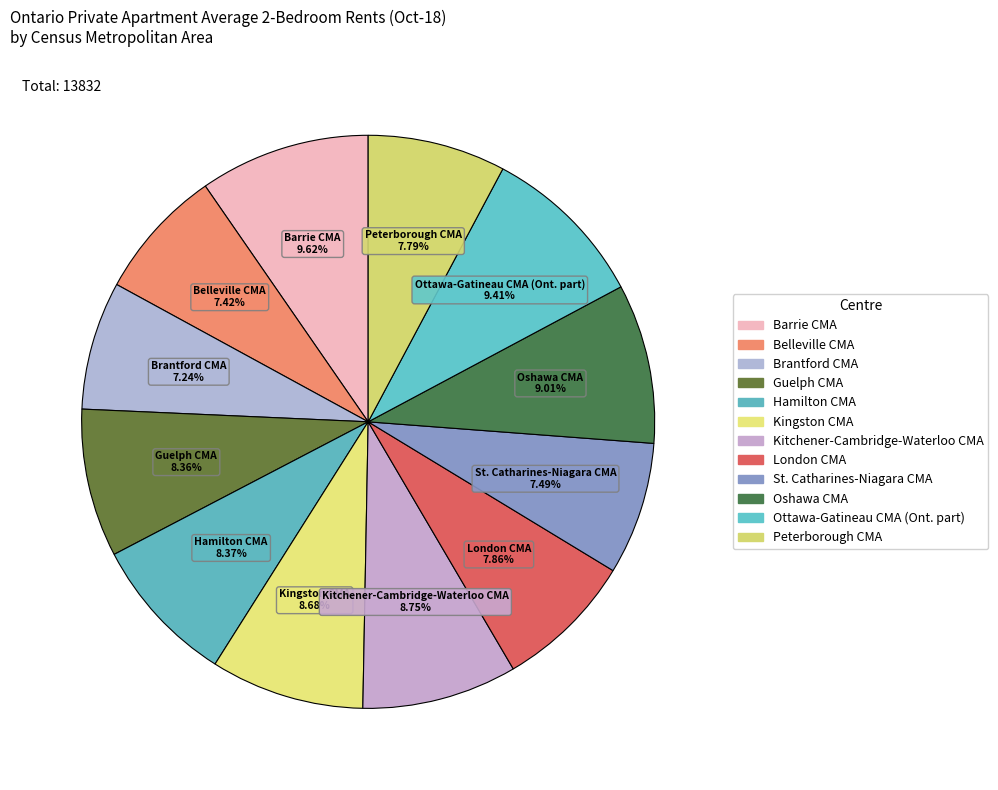

How many segments does this pie chart have?

12